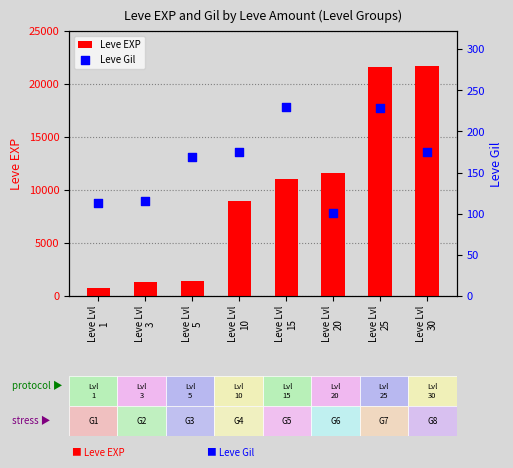

Which series has the widest spread of Y values?

Leve EXP